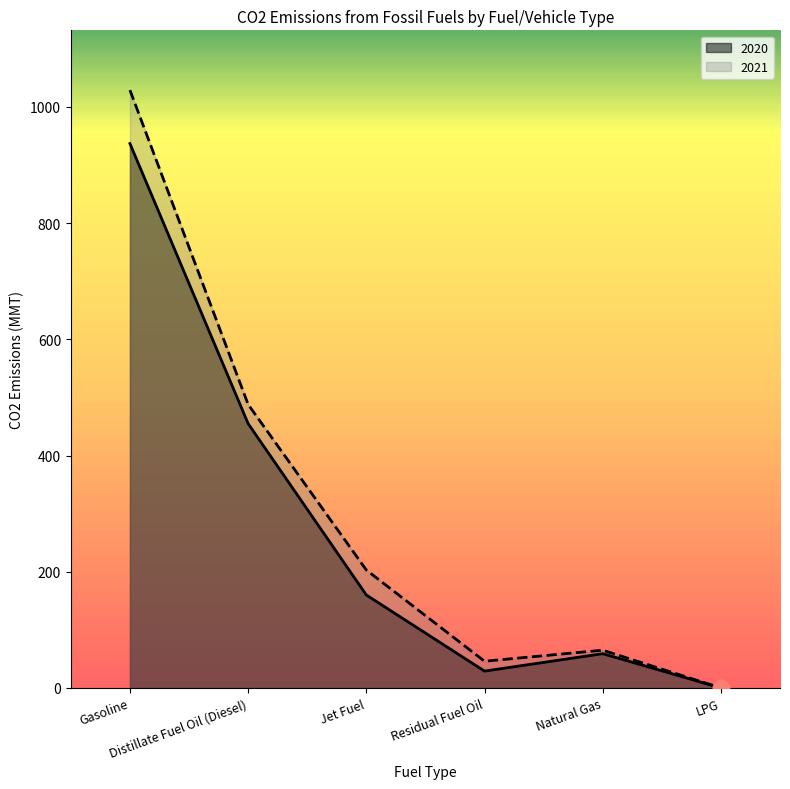

Reading left to right, what are all the values shown in this chart?

2020: 937	455	160	29	59	0
2021: 1029	488	203	46	65	0